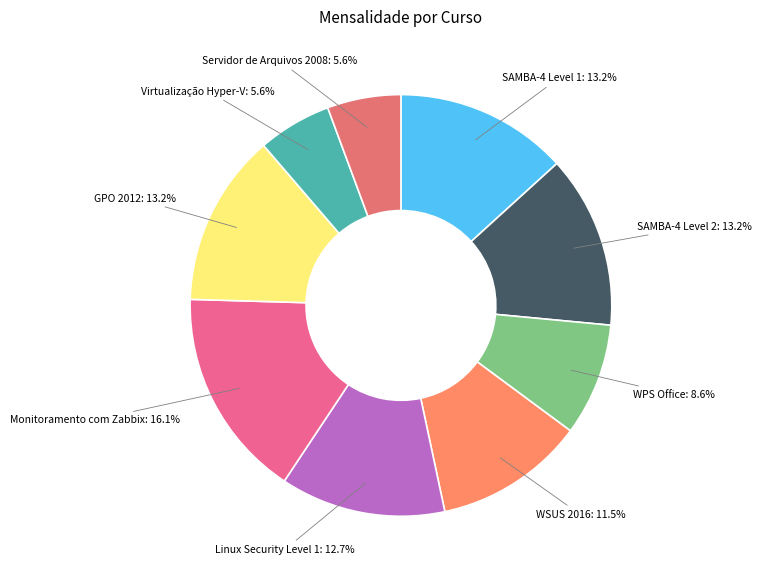

To the nearest percent, what portion does GPO 2012 represent?

13%